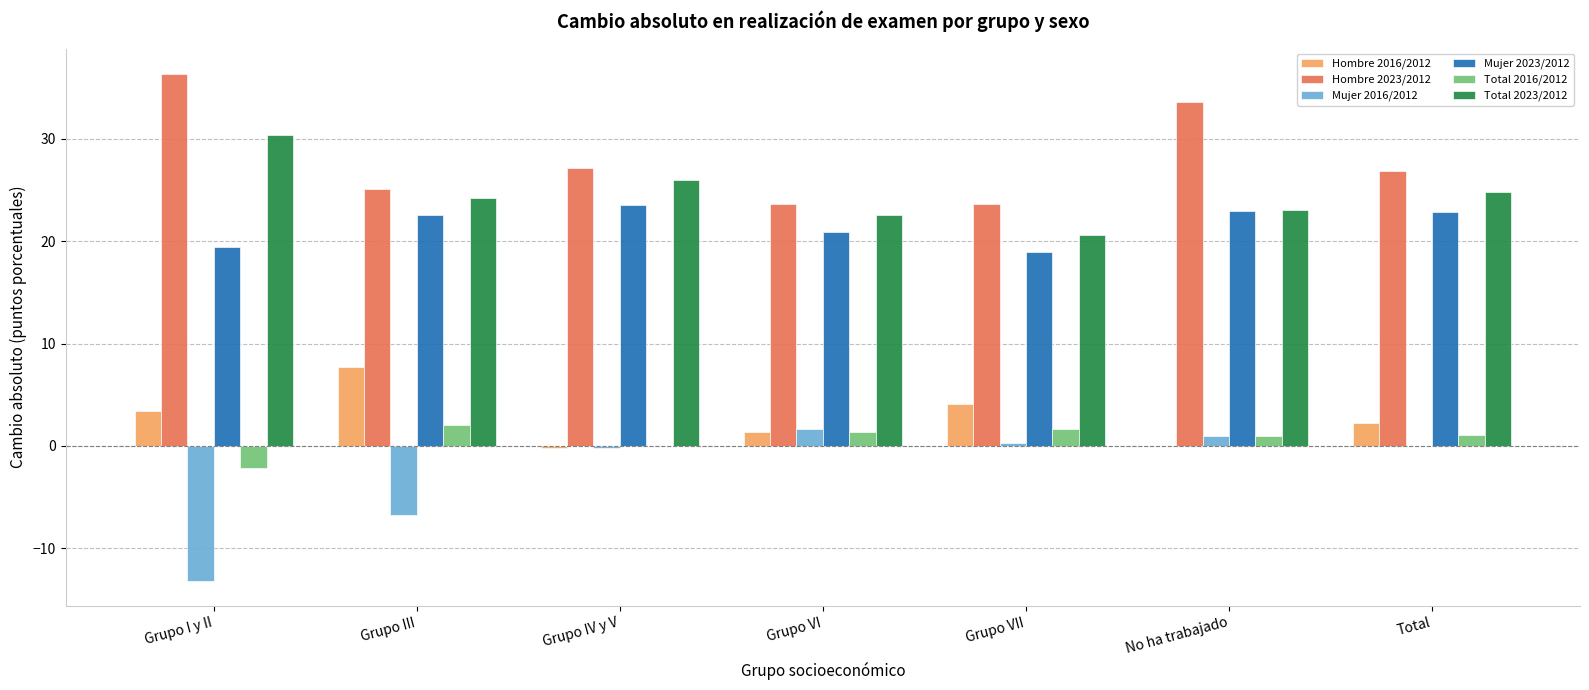

What is the total value across all series at Grupo III?

74.9